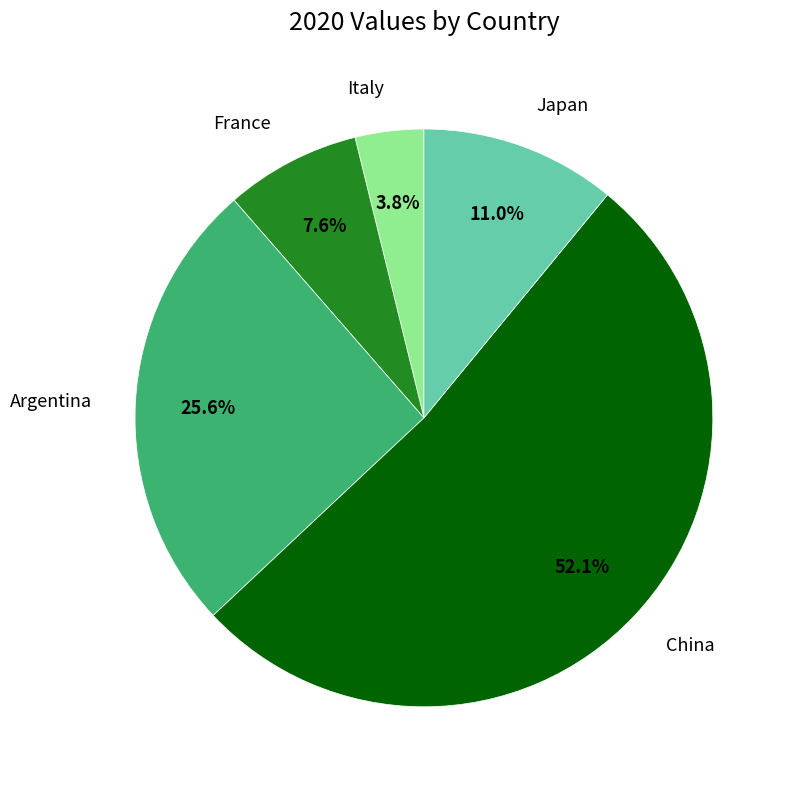

What percentage is the China slice, to the nearest percent?

52%